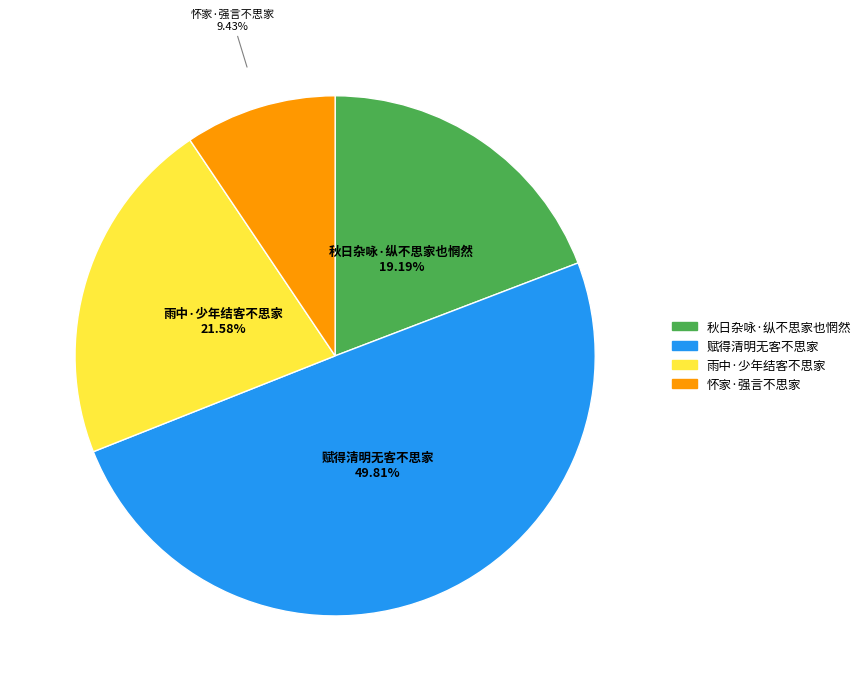

True or false: 怀家·强言不思家 accounts for 1% of the total.

False